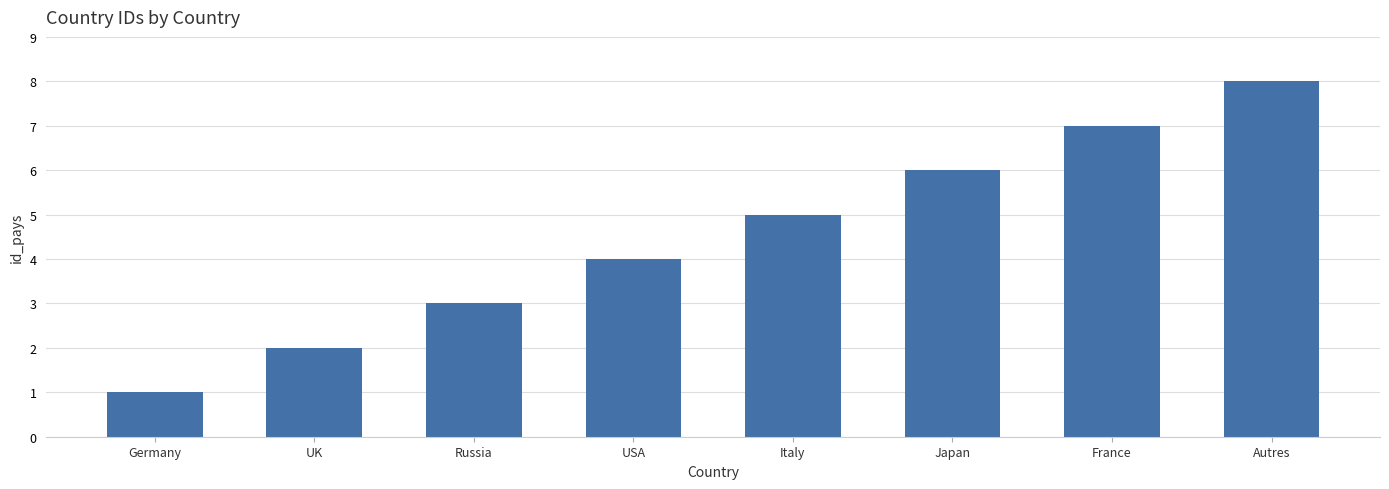

What is the difference between the second highest and minimum values?

6